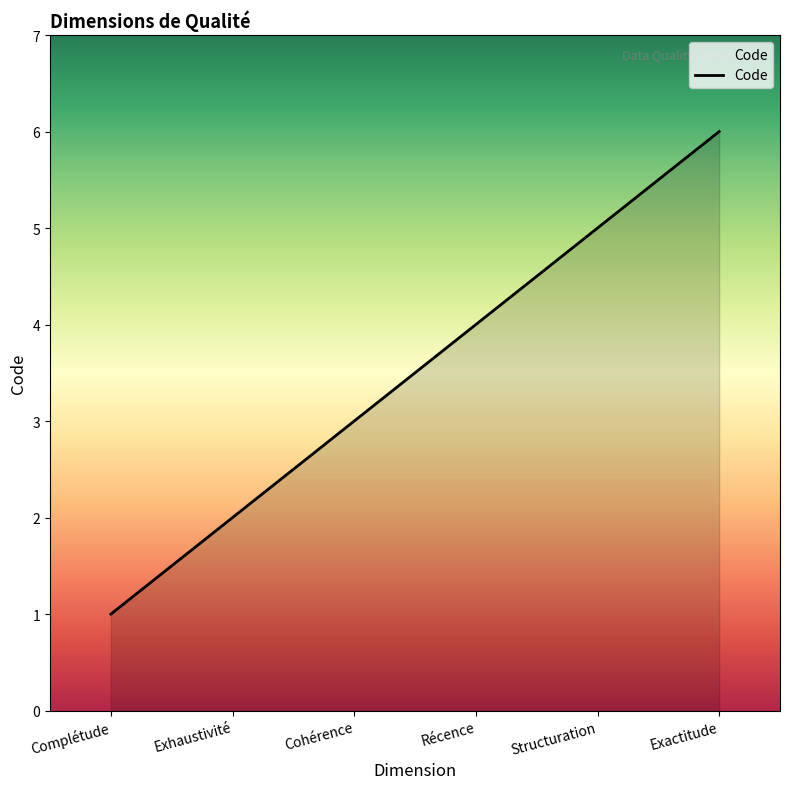

Approximately how many times larger is the value at Exhaustivité compared to Complétude?

2.0